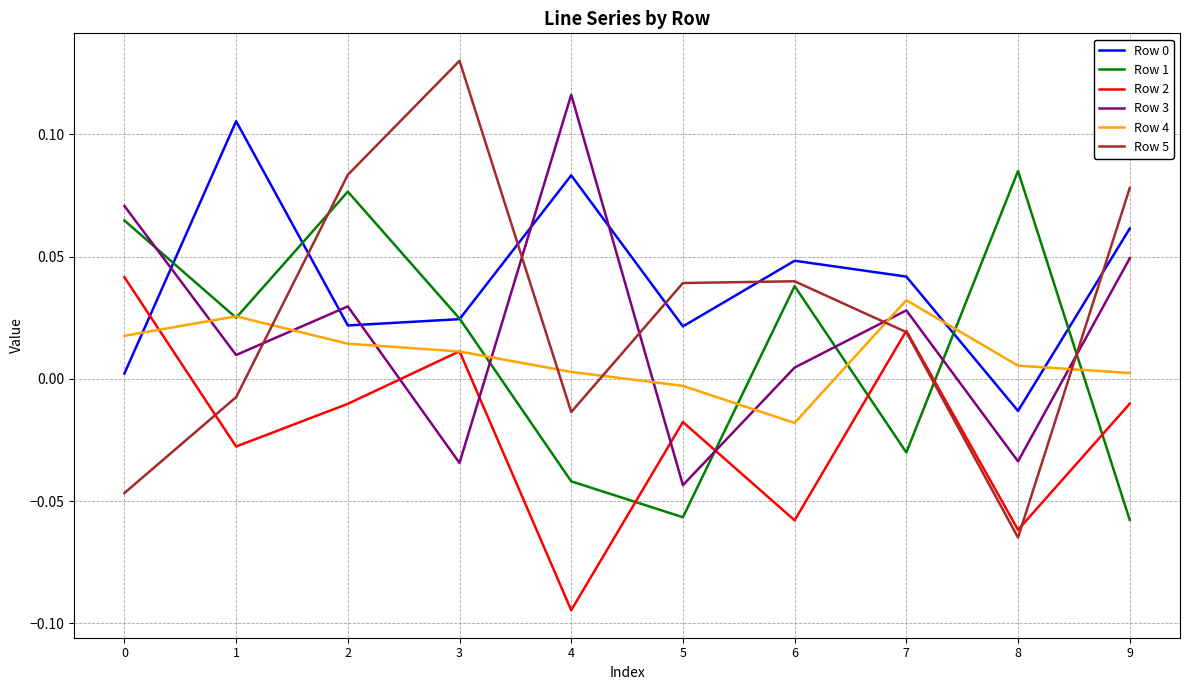

Is it true that Row 2 equals -0.2 at 4?

False